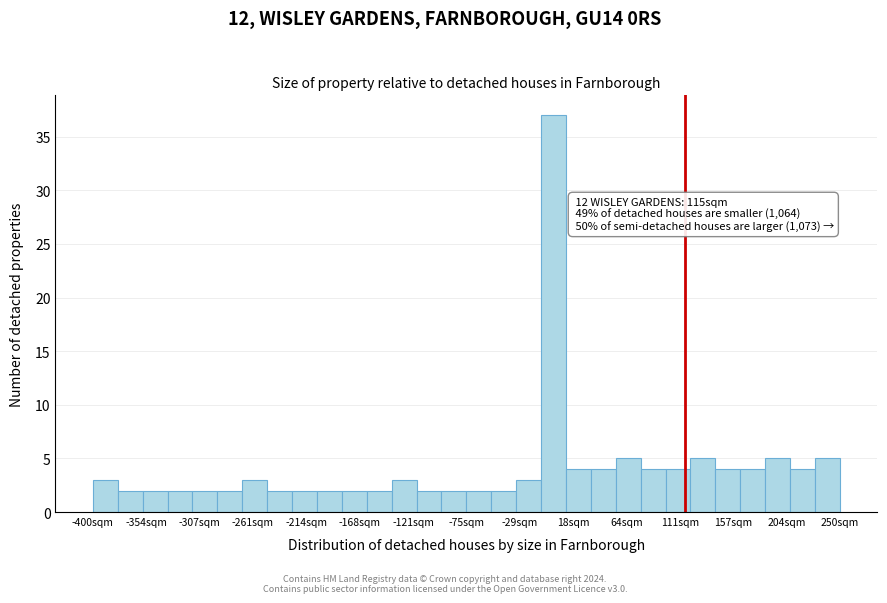

Over which range of the x-axis is the bar tallest?

-10 to 10